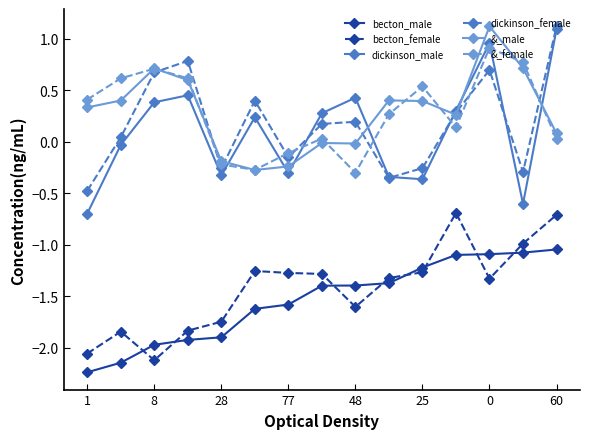

What is the difference between the second highest and minimum values in the &_female series?

1.1